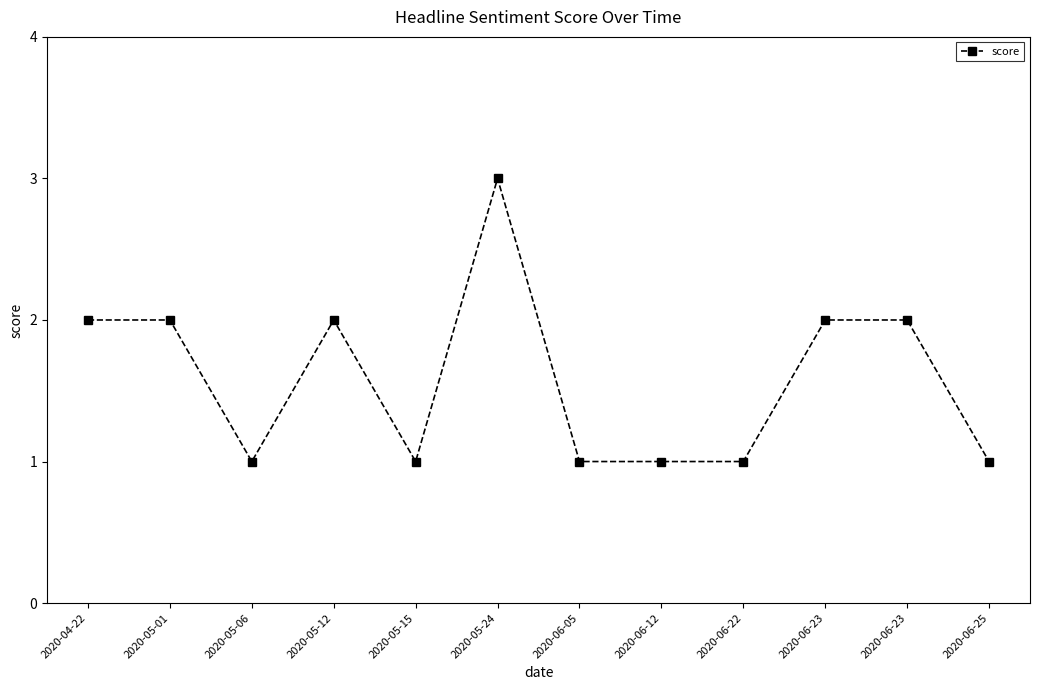

At which category does the chart reach its minimum across all series?

2020-05-06